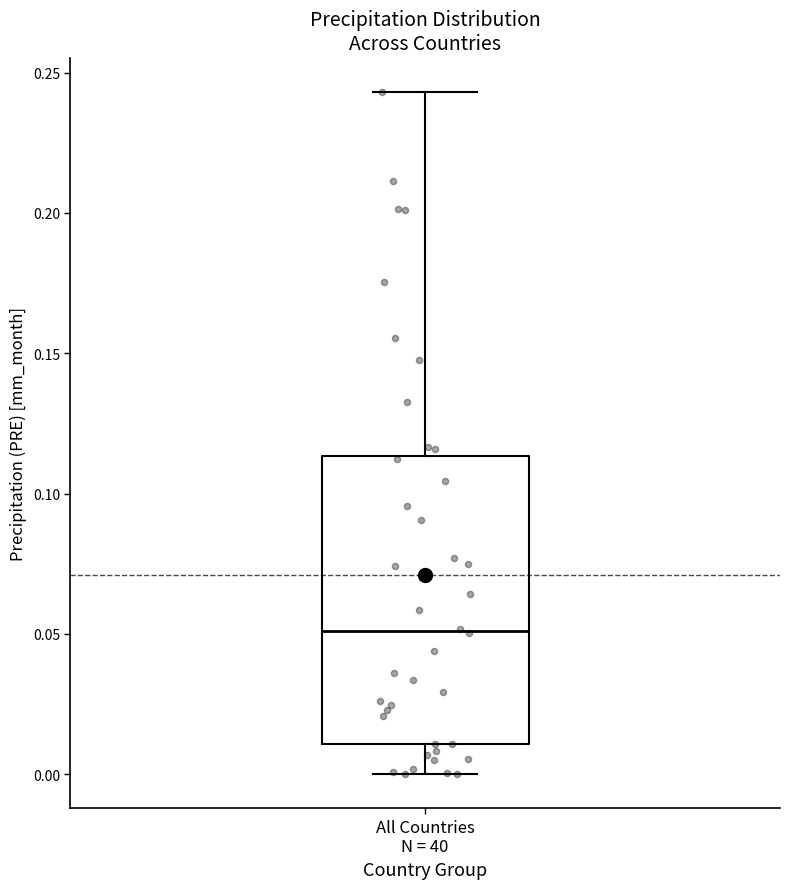

Read this box plot against the y-axis: the position of the median line, the range covered by the box, and the ends of both whiskers. The values are not printed on the chart, so give them approximately, as read against the axis.

median 0.050, box 0.010 to 0.115, whiskers 0.000 to 0.245